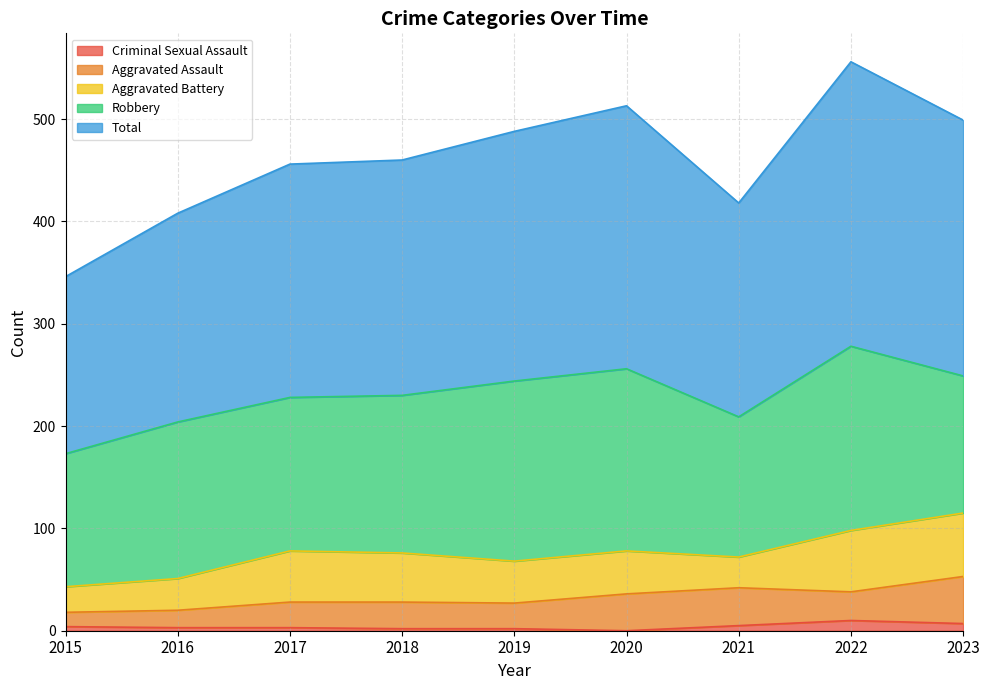

What is the difference between the second highest and minimum values in the Total series?

84